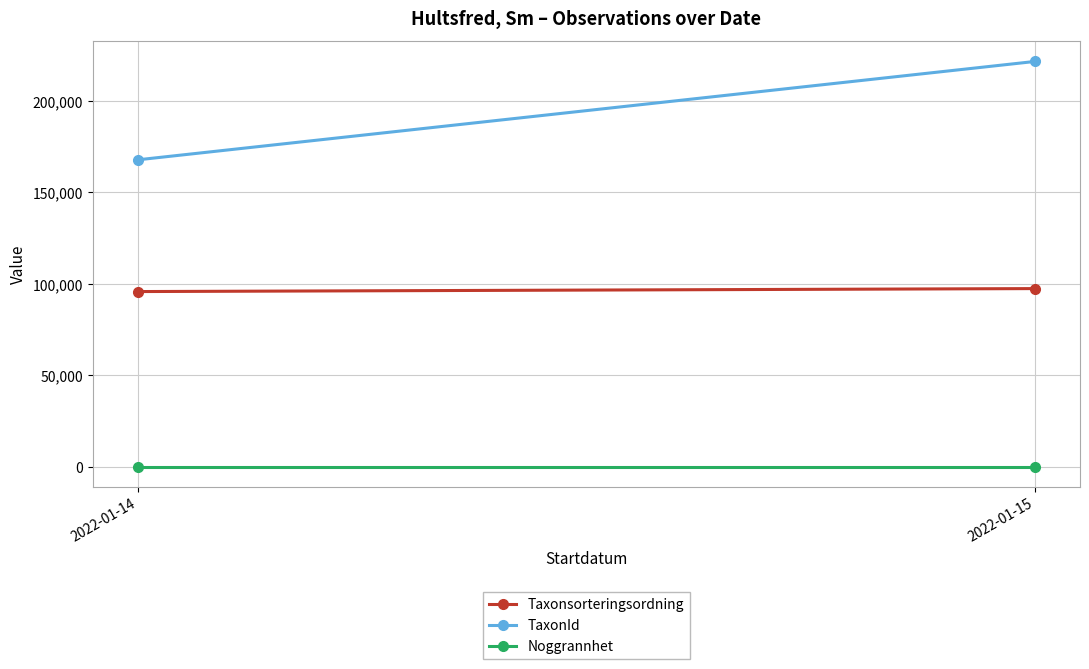

What are all the series names shown in the legend?

Taxonsorteringsordning, TaxonId, Noggrannhet